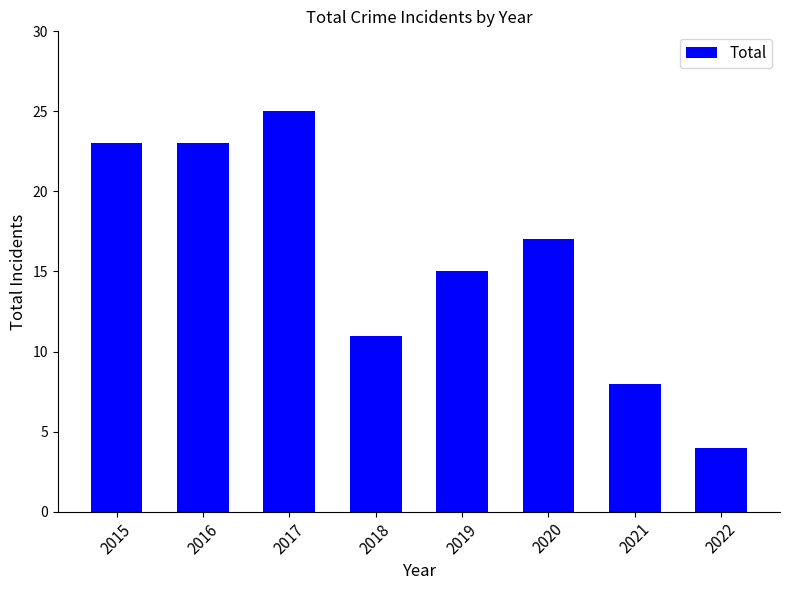

The value at 2016 is 41. True or false?

False